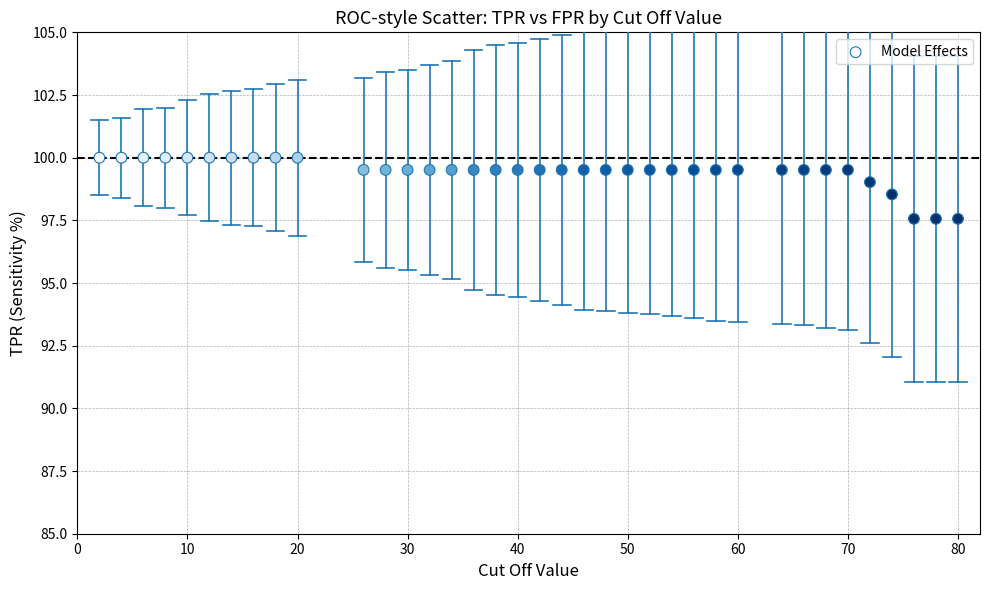

What is the range of Y values (max minus min)?

2.4